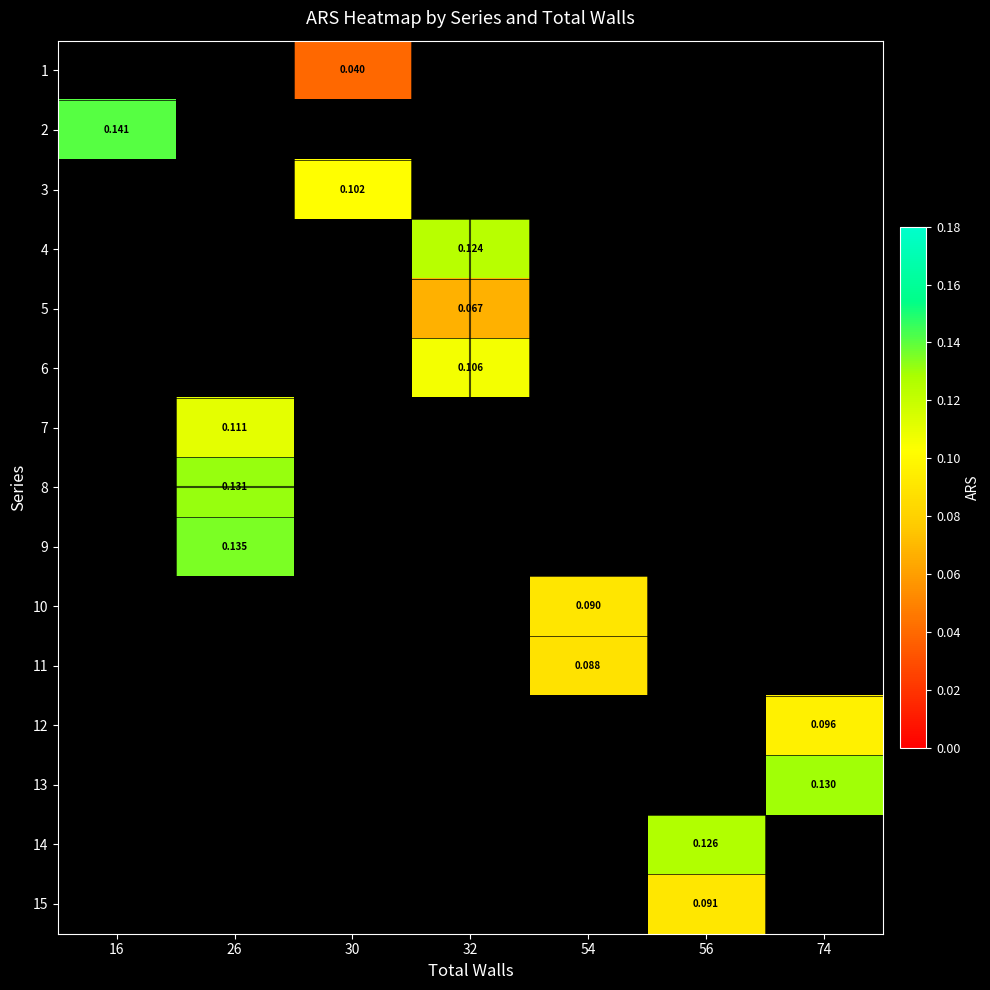

The value of row_9 at 54 is 0.1. True or false?

False